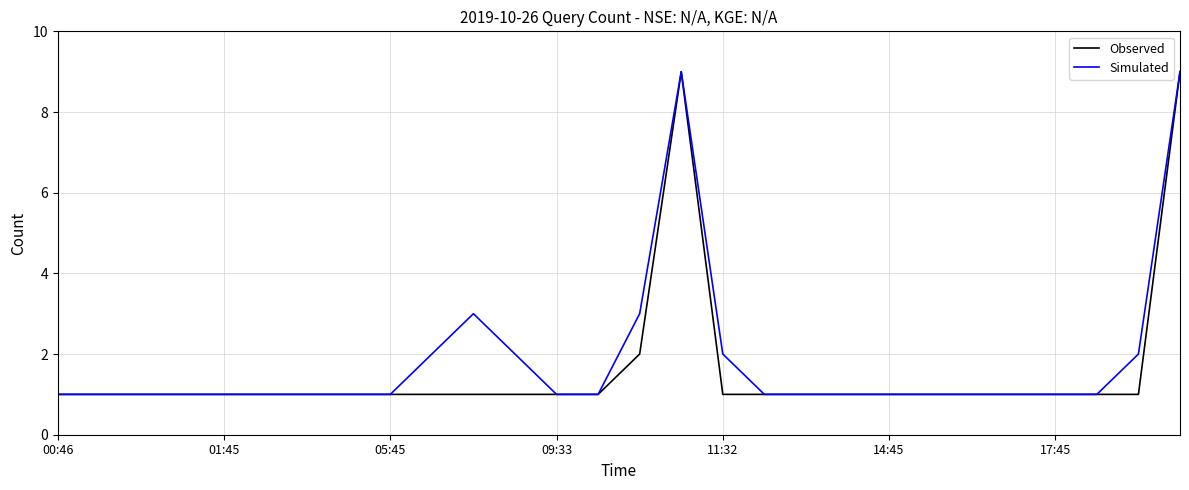

What is the minimum value for Observed?

1